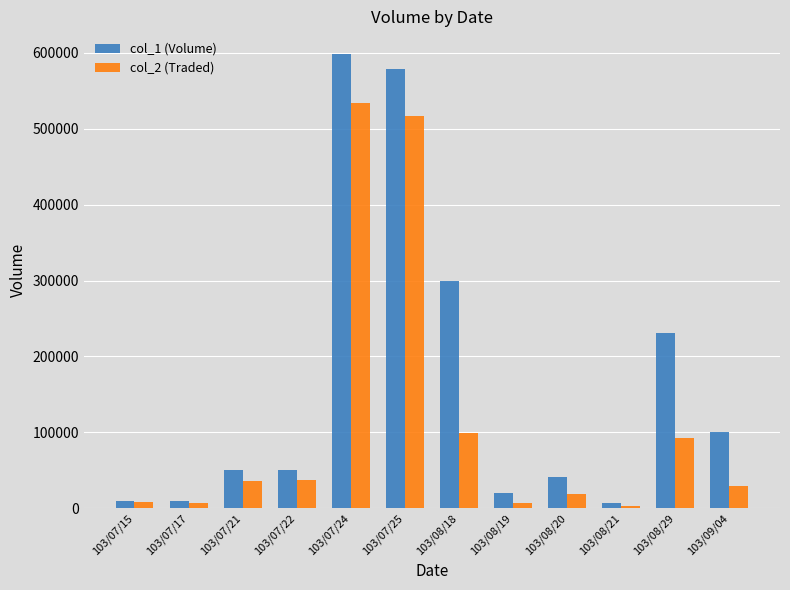

Between 103/07/24 and 103/09/04, which series saw the biggest shift?

col_2 (Traded)